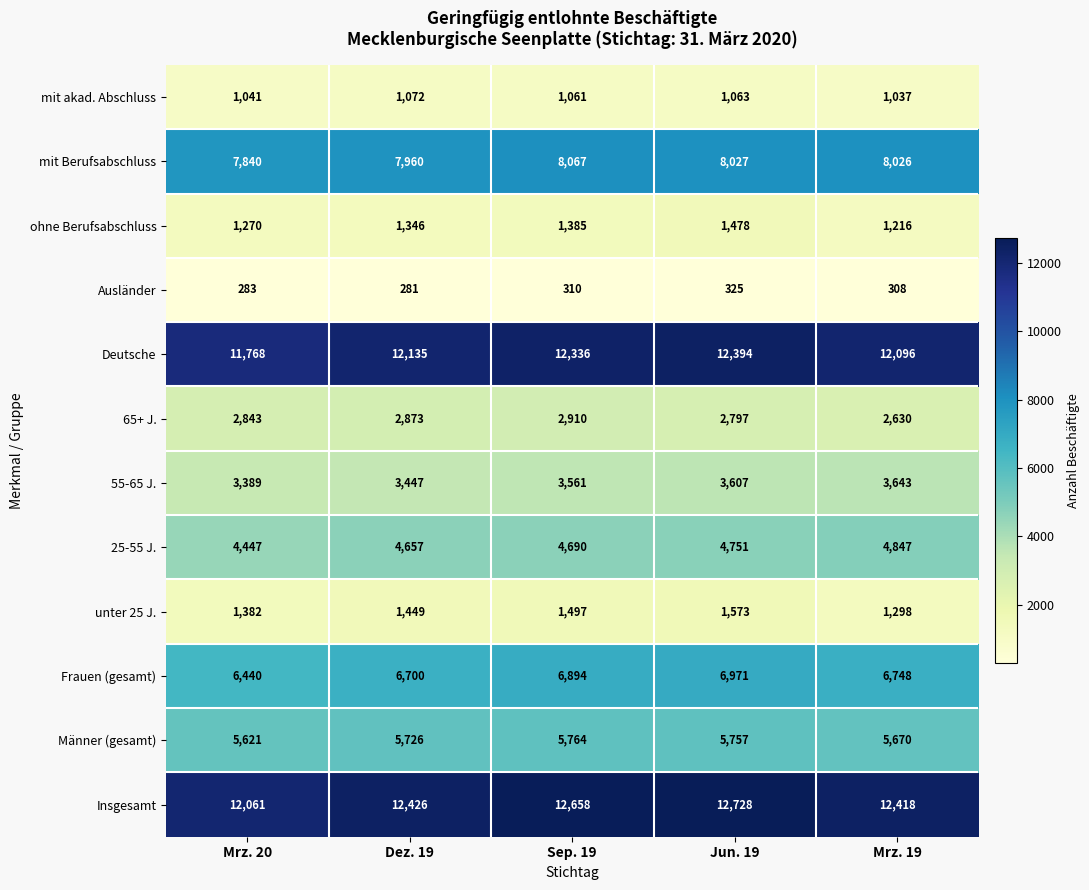

List the series in order of their peak value, lowest first.

Ausländer, mit akad. Abschluss, ohne Berufsabschluss, unter 25 J., 65+ J., 55-65 J., 25-55 J., Männer (gesamt), Frauen (gesamt), mit Berufsabschluss, Deutsche, Insgesamt